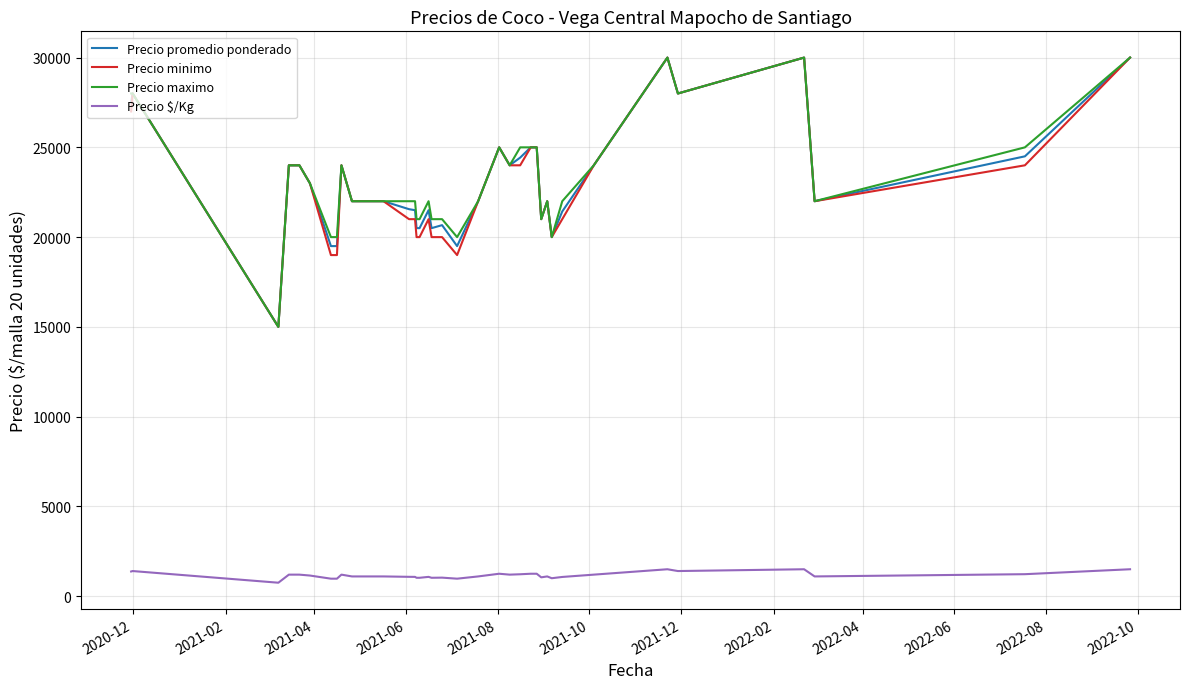

What is the difference between the maximum and second lowest values in the Precio promedio ponderado series?

10500